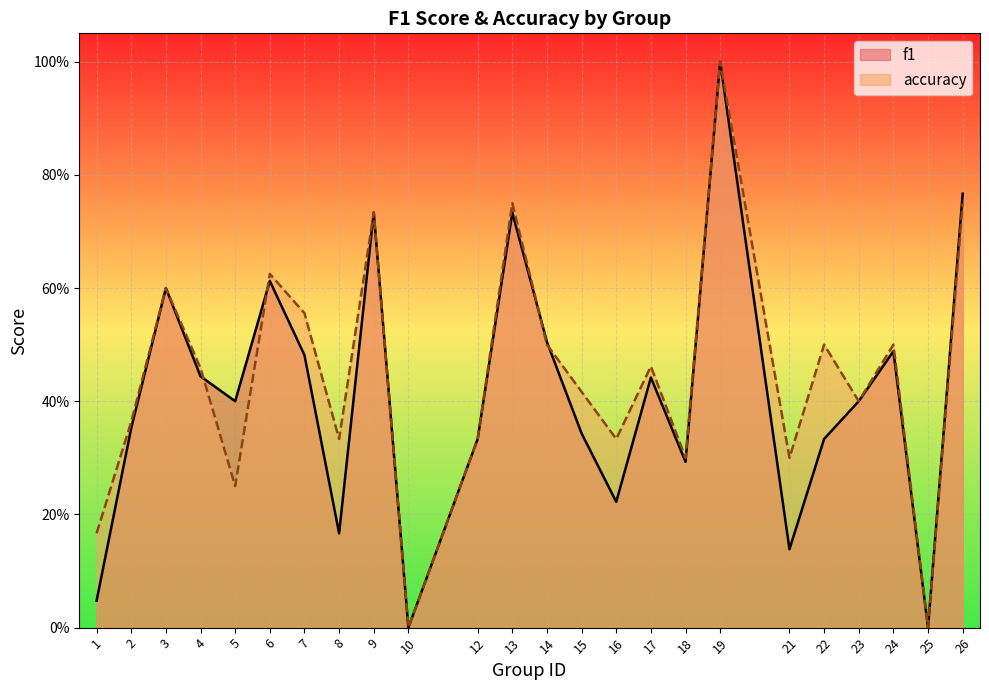

Which series has the widest spread of values?

f1